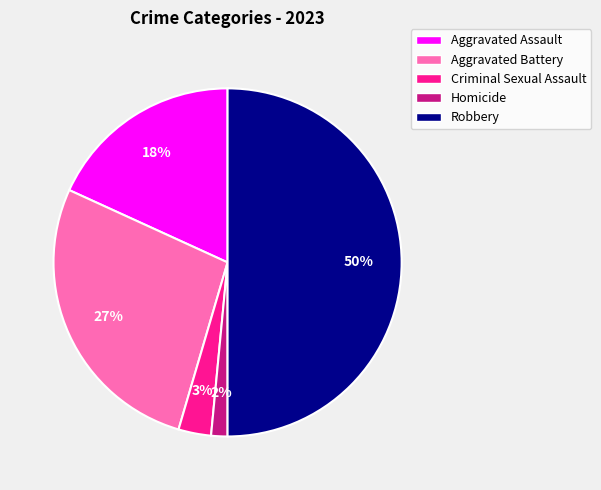

Which slice is the largest?

Robbery